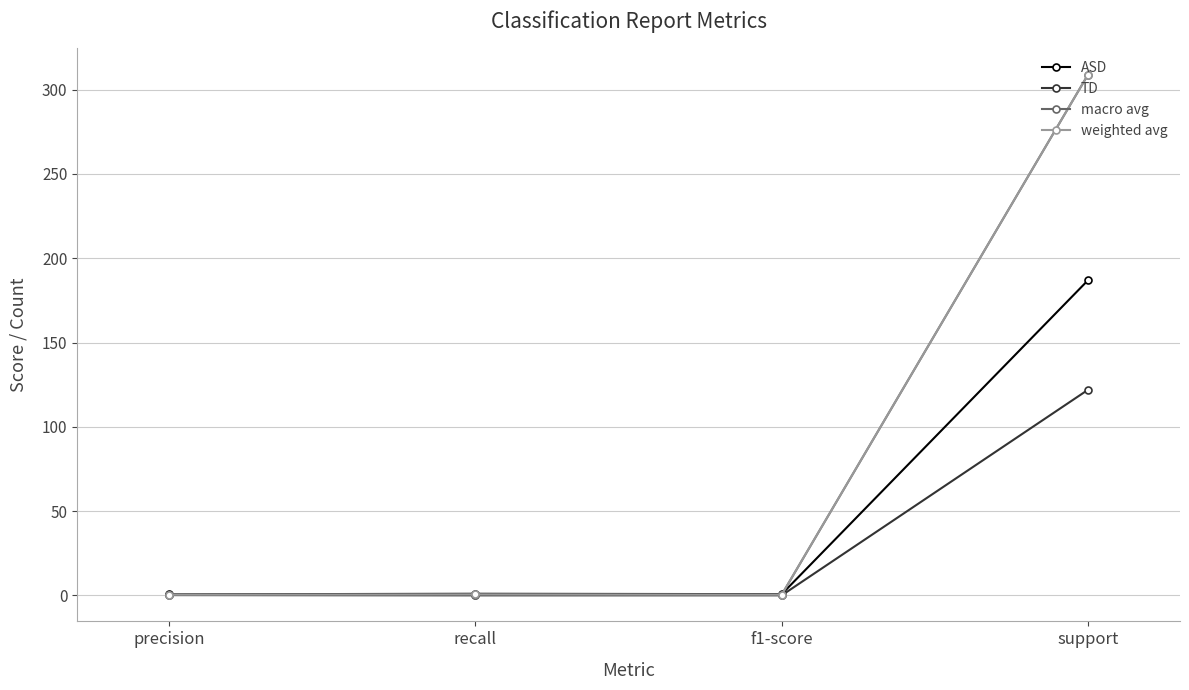

What is the spread (max minus min) of values at precision?

0.4